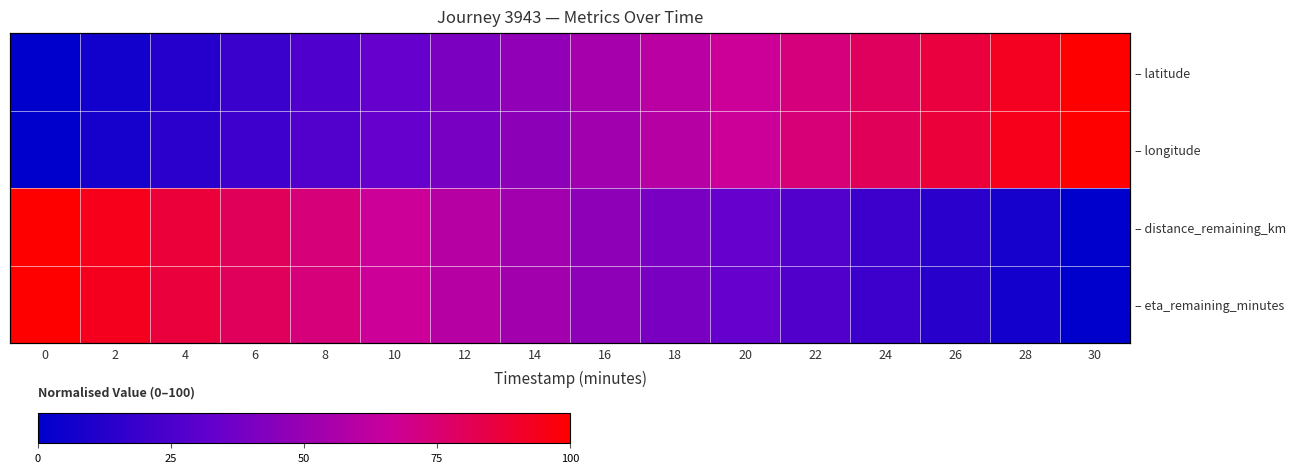

What is the sum of the – longitude values at 4 and 14?

60.3